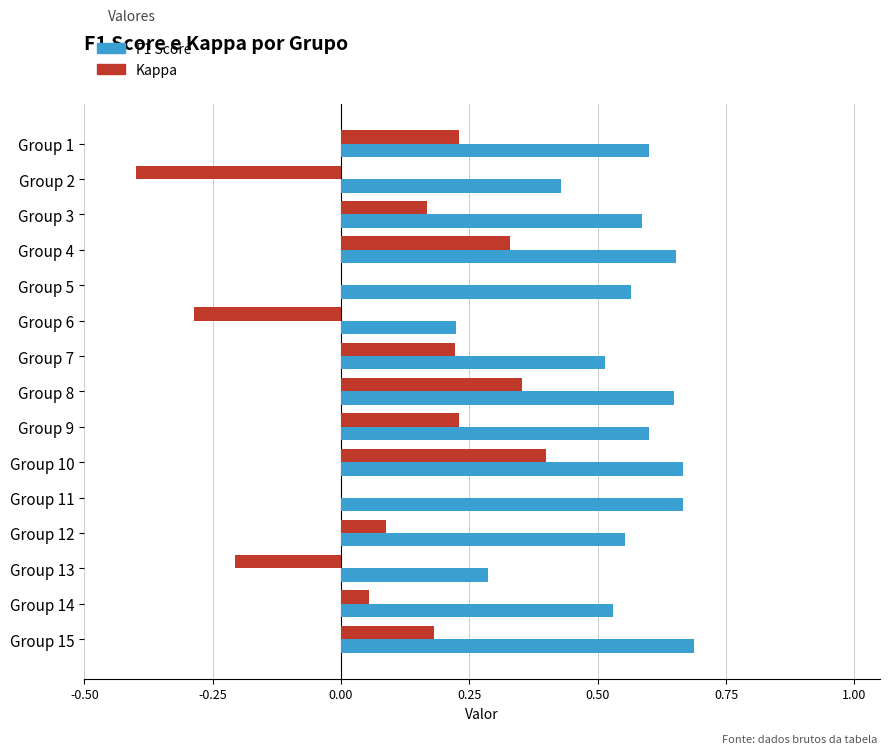

At which category is the sum across all series the highest?

Group 10